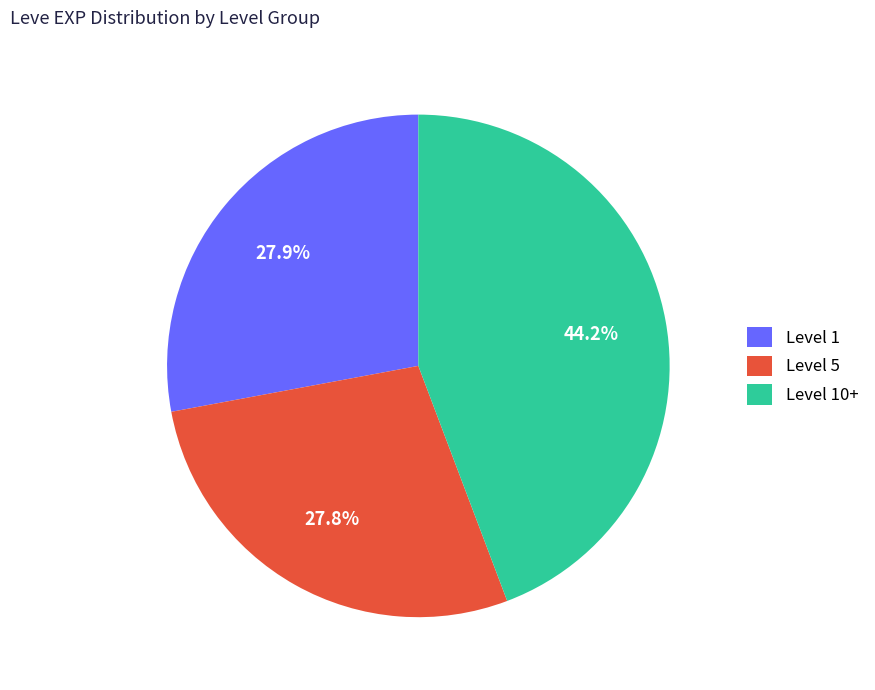

Is Level 10+ the majority of the pie?

No